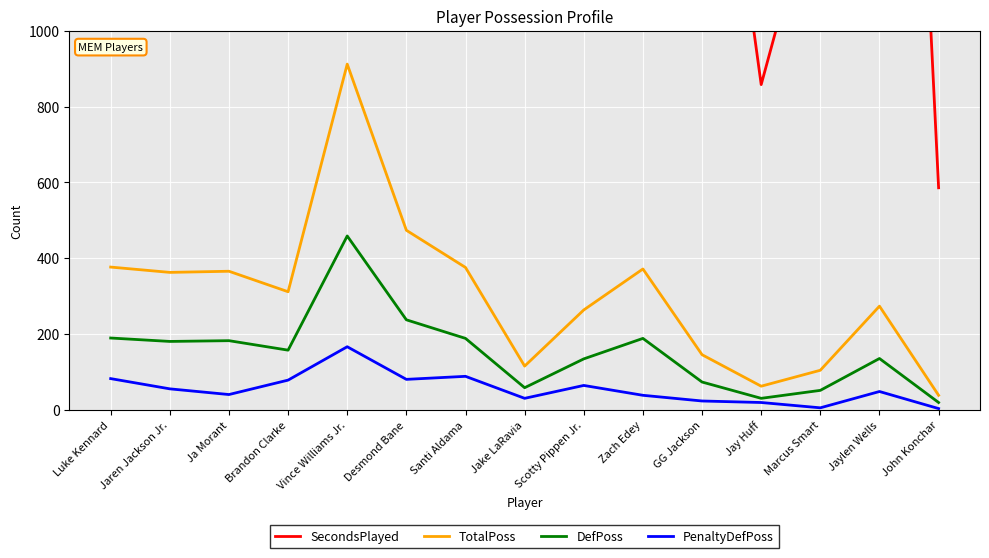

What is the average value of the PenaltyDefPoss series?

56